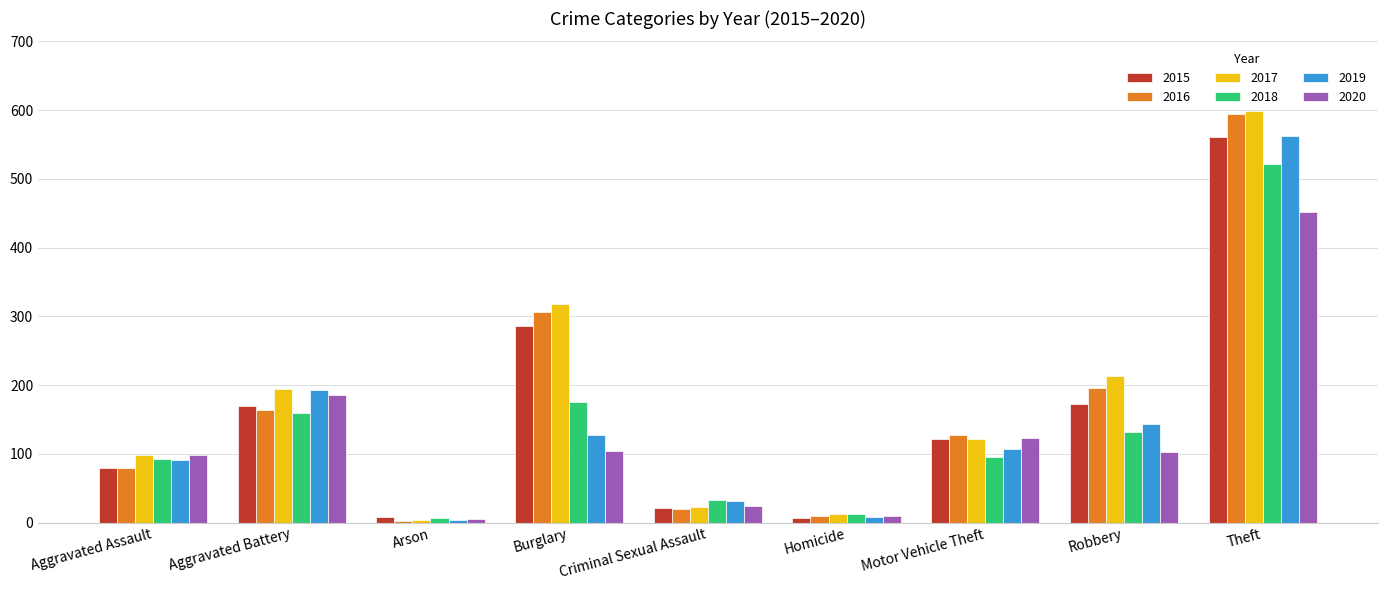

Is it true that 2019 equals 123 at Aggravated Battery?

False